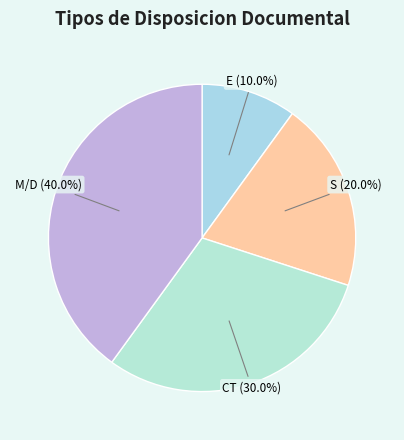

How many slices are in this pie chart?

4